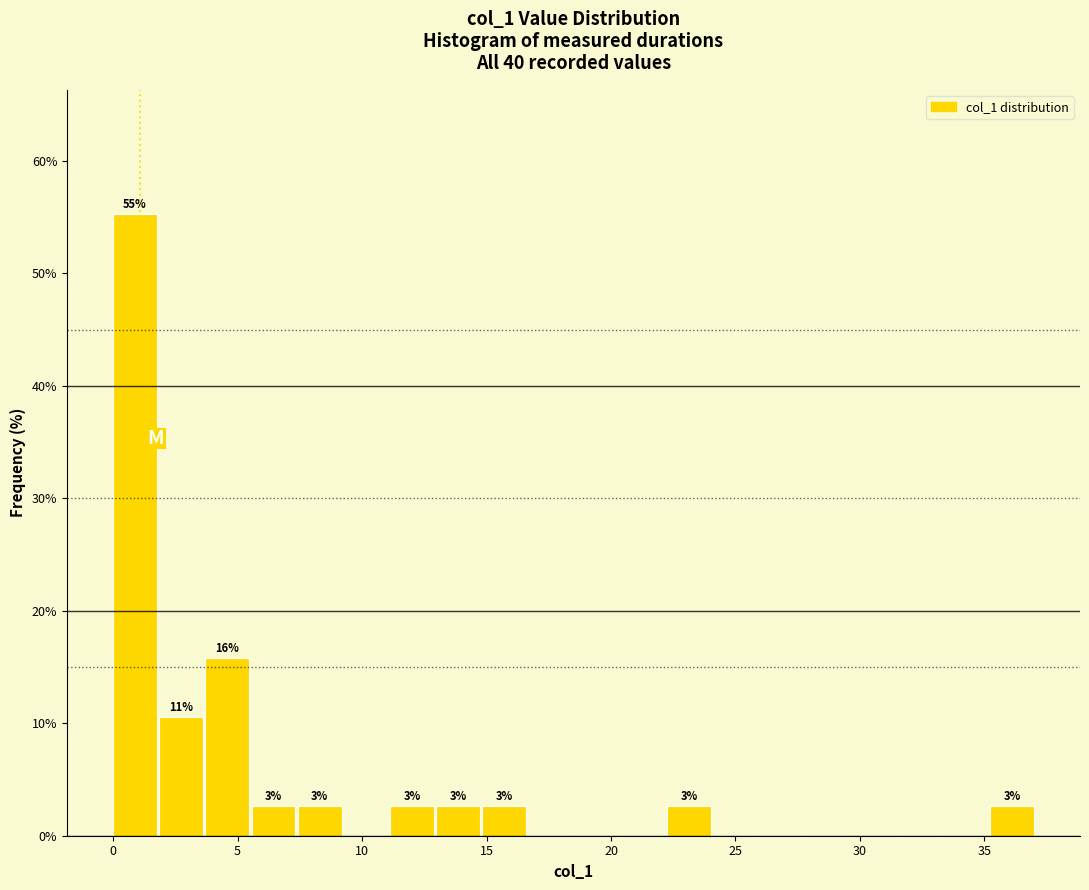

Read against the x-axis, roughly where is the centre of the tallest bar?

1.0